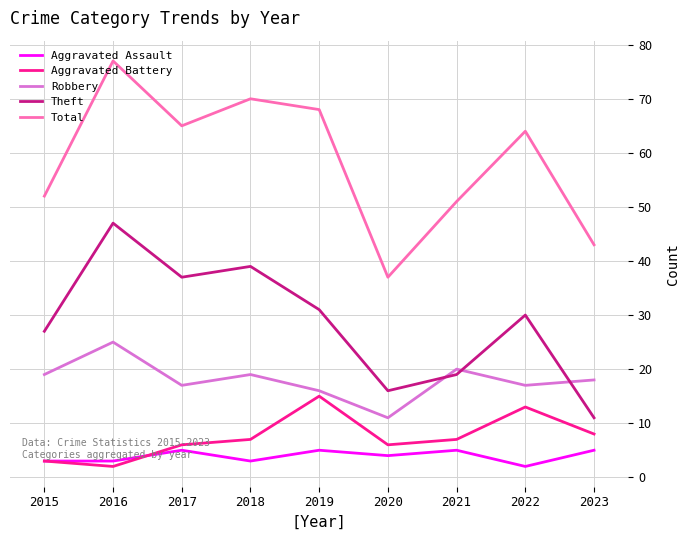

What are all the series names shown in the legend?

Aggravated Assault, Aggravated Battery, Robbery, Theft, Total